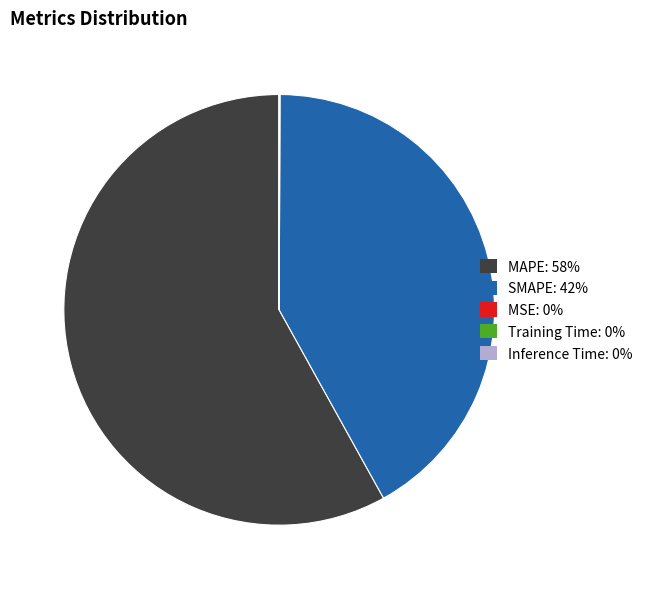

Is there a majority slice in this chart?

Yes